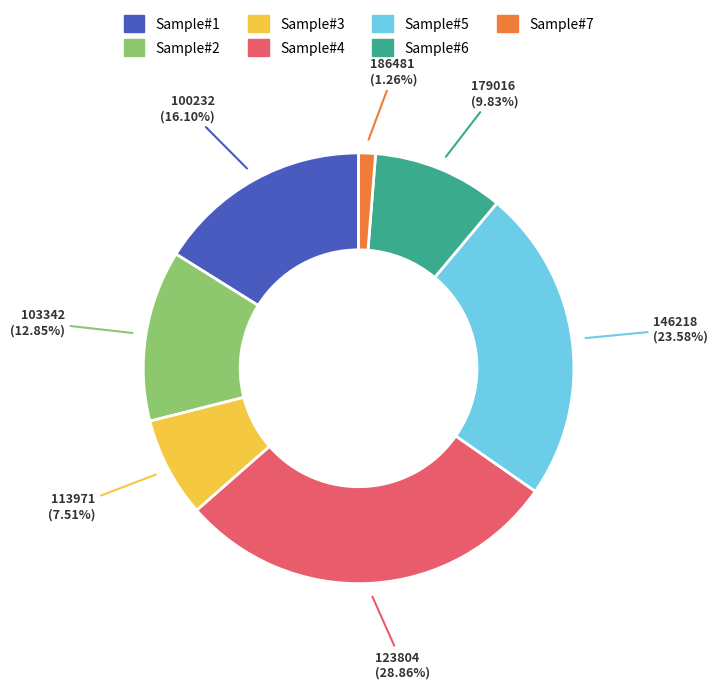

Is there a majority slice in this chart?

No